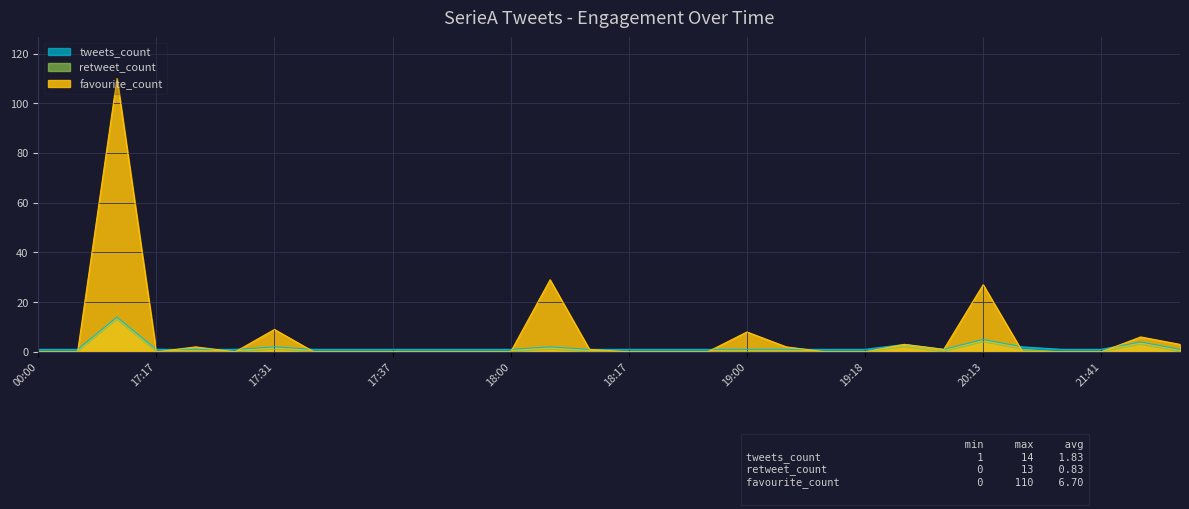

Which series has the largest total across all categories?

favourite_count